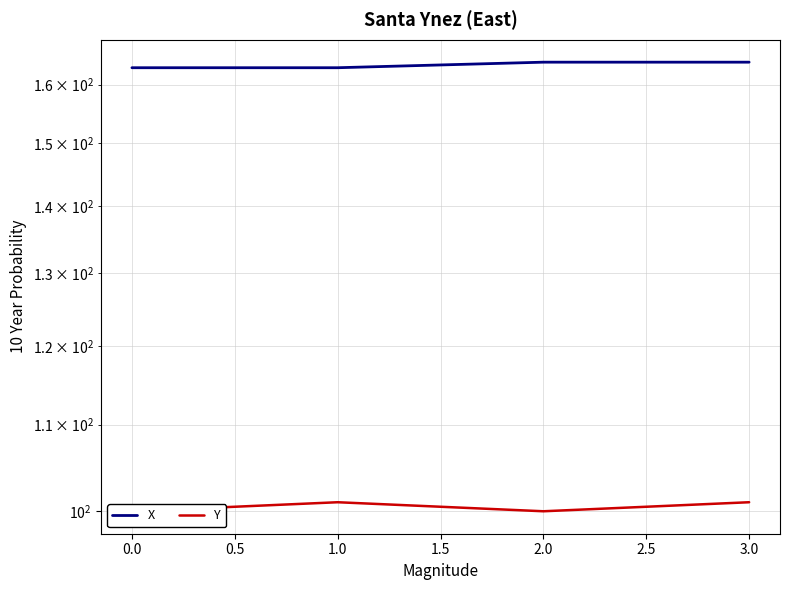

True or false: Y and X intersect in this chart.

False